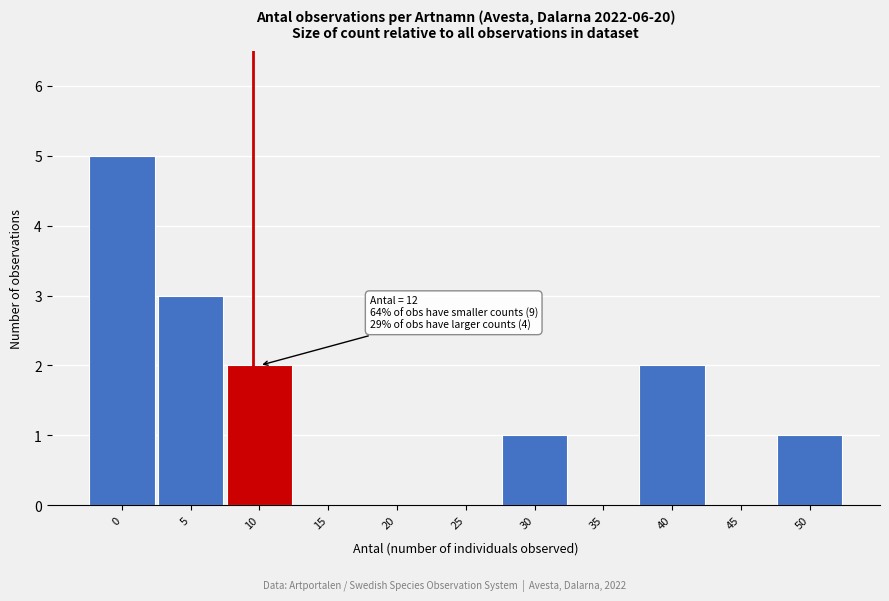

Reading right to left, transcribe all the data shown in this chart.

50=1	45=0	40=2	35=0	30=1	25=0	20=0	15=0	10=2	5=3	0=5